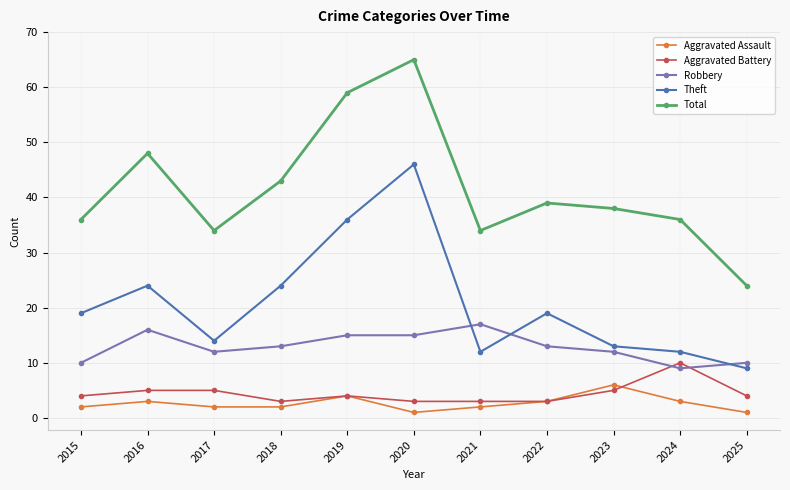

Between 2017 and 2024, which series saw the biggest shift?

Aggravated Battery